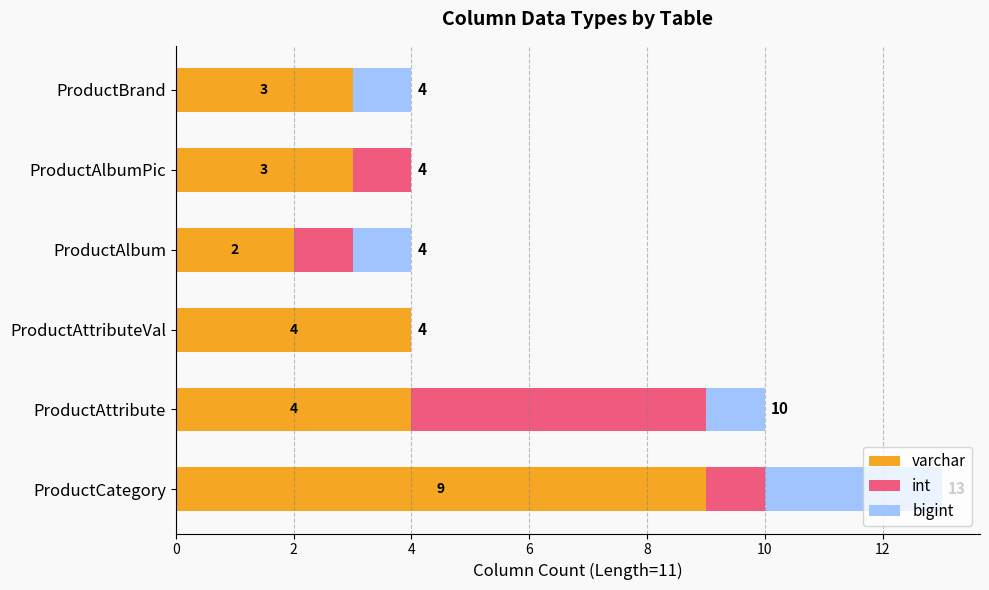

Is it true that varchar equals 1 at ProductAlbum?

False